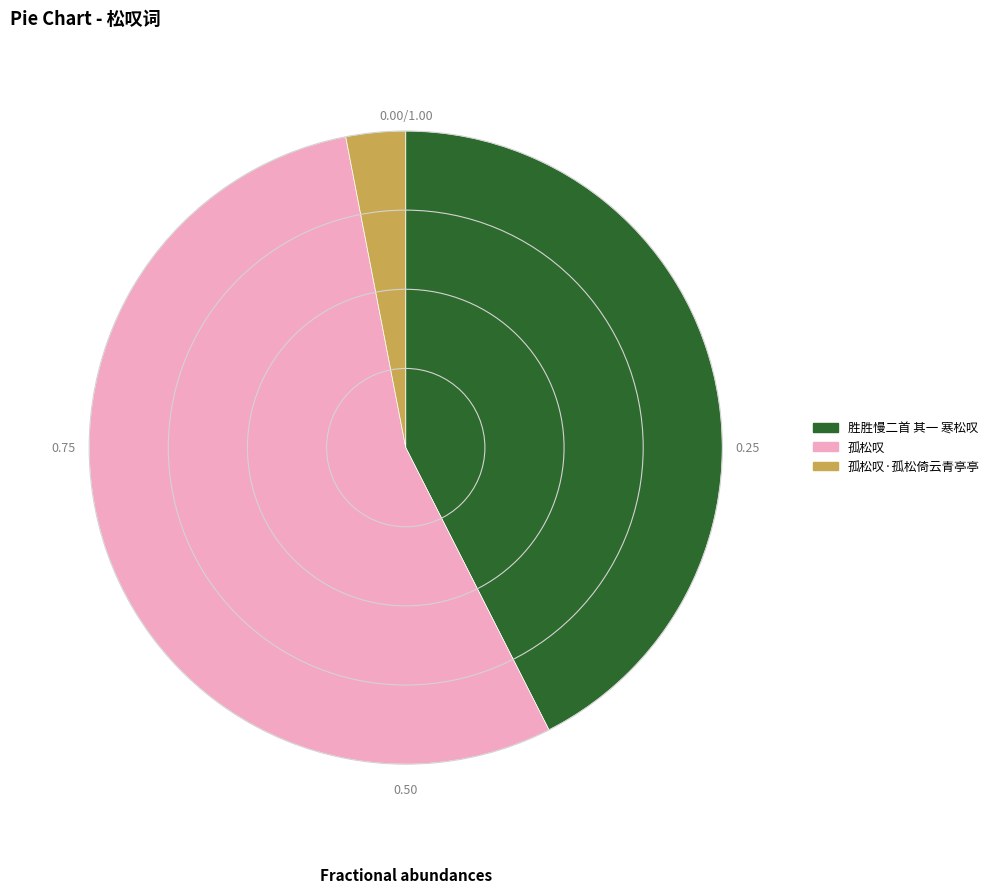

Does 孤松叹 account for over 50% of the chart?

Yes